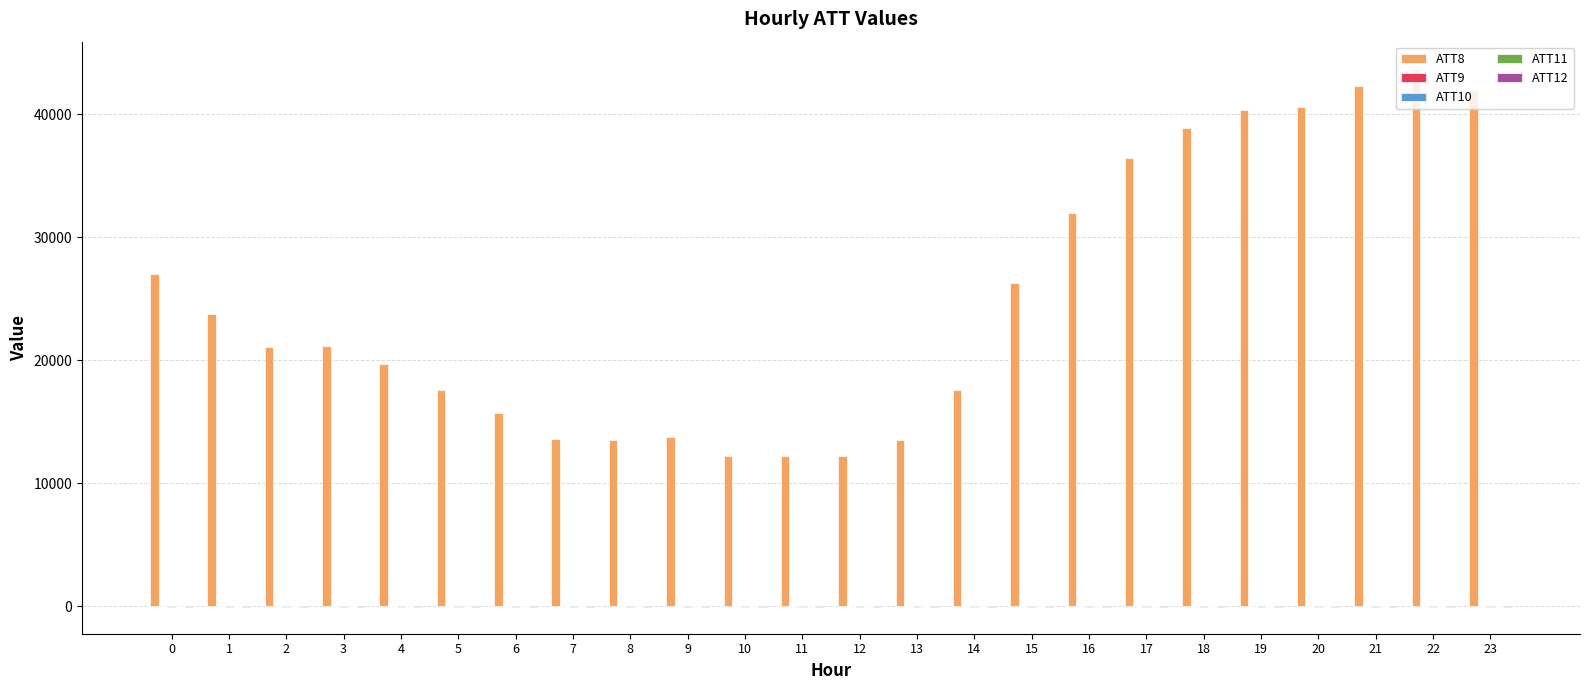

Which series has the largest range (max minus min)?

ATT8